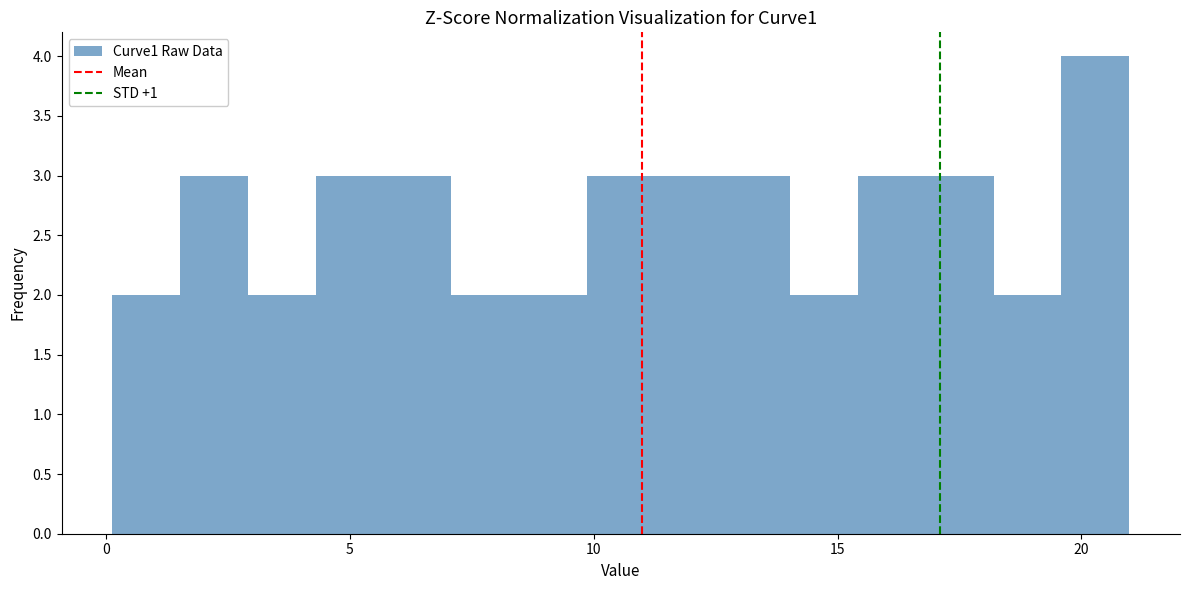

Read against the x-axis, roughly where is the centre of the tallest bar?

20.5